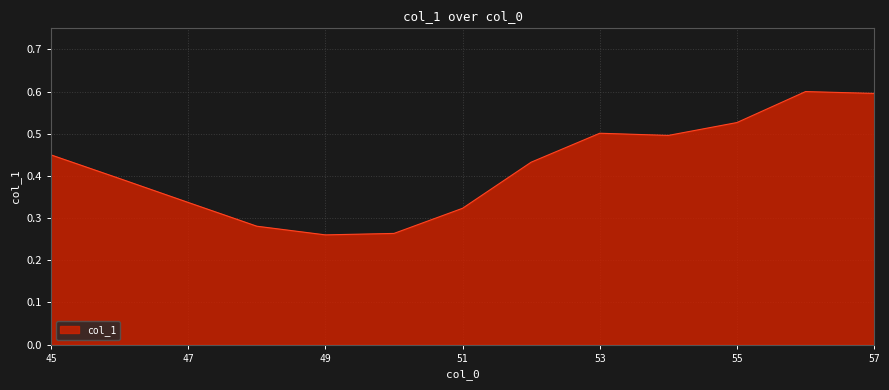

What is the maximum value shown in the chart?

0.6